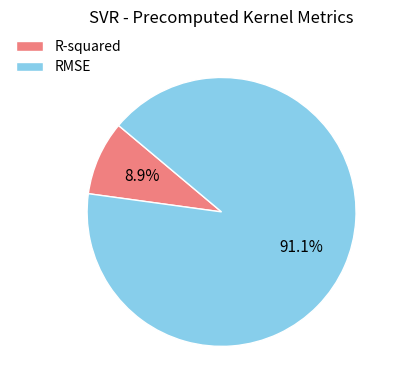

How many segments does this pie chart have?

2